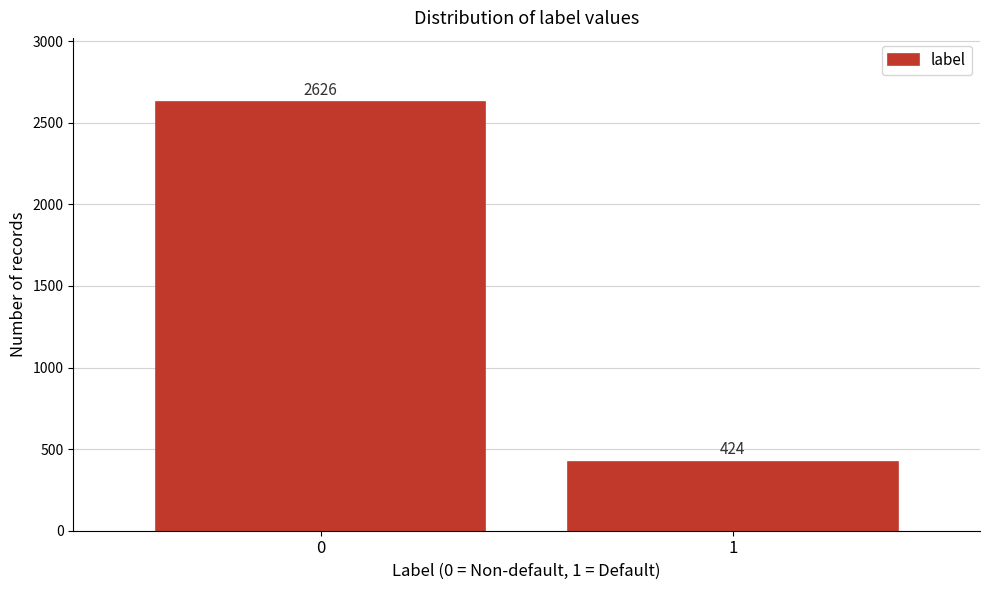

Reading left to right, transcribe all the data shown in this chart.

0=2626	1=424